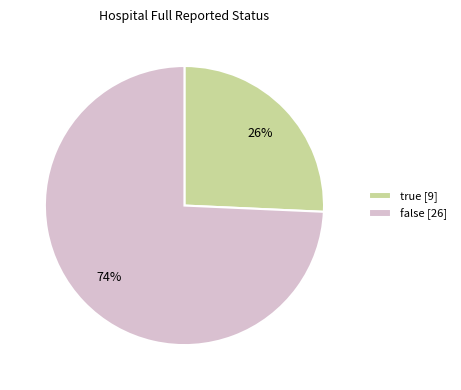

Which has a higher value, false [26] or true [9]?

false [26]